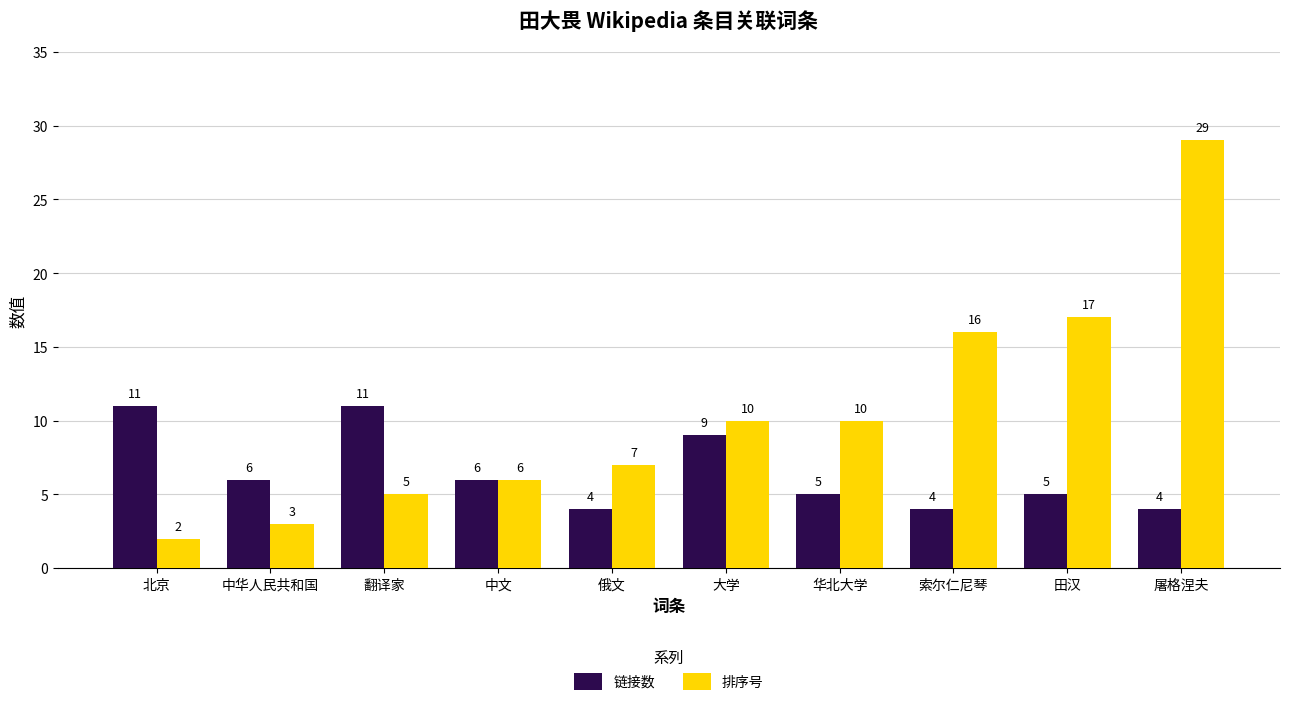

What is the difference between the maximum and minimum values in the 排序号 series?

27